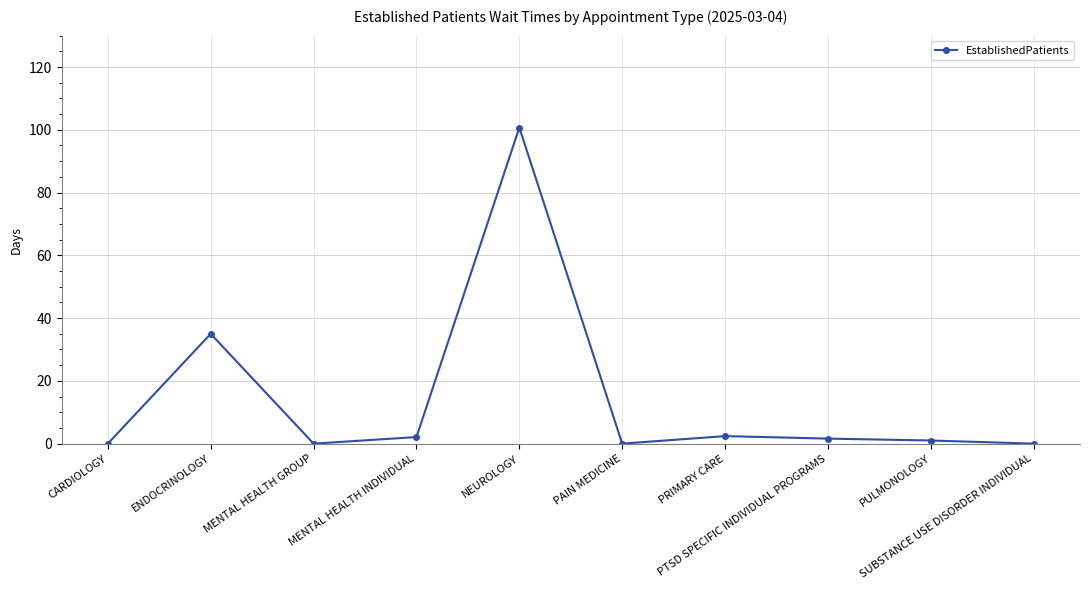

True or false: the data shows 1.0 at PULMONOLOGY.

True